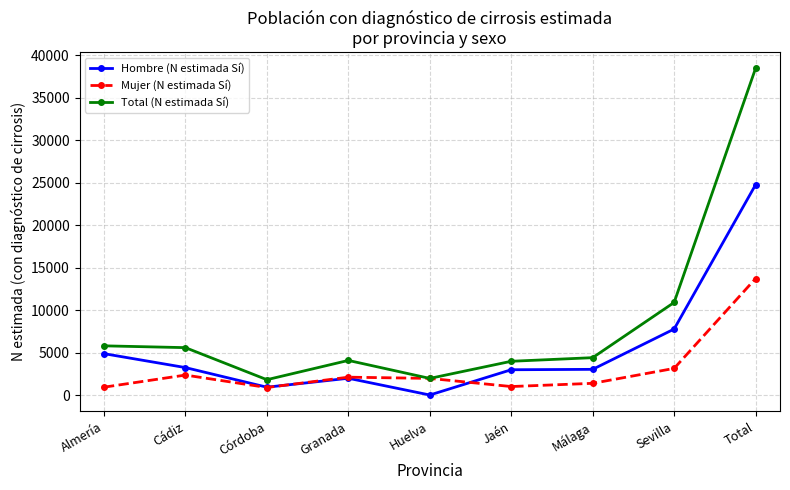

What is the greatest value displayed?

38483